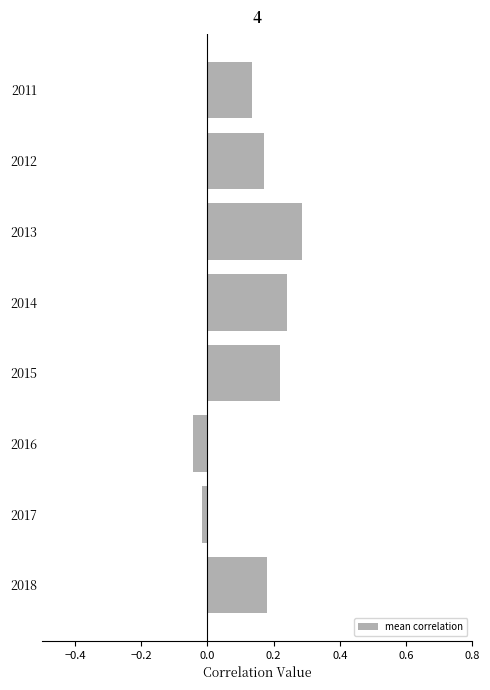

At which label is the value closest to 0?

2017